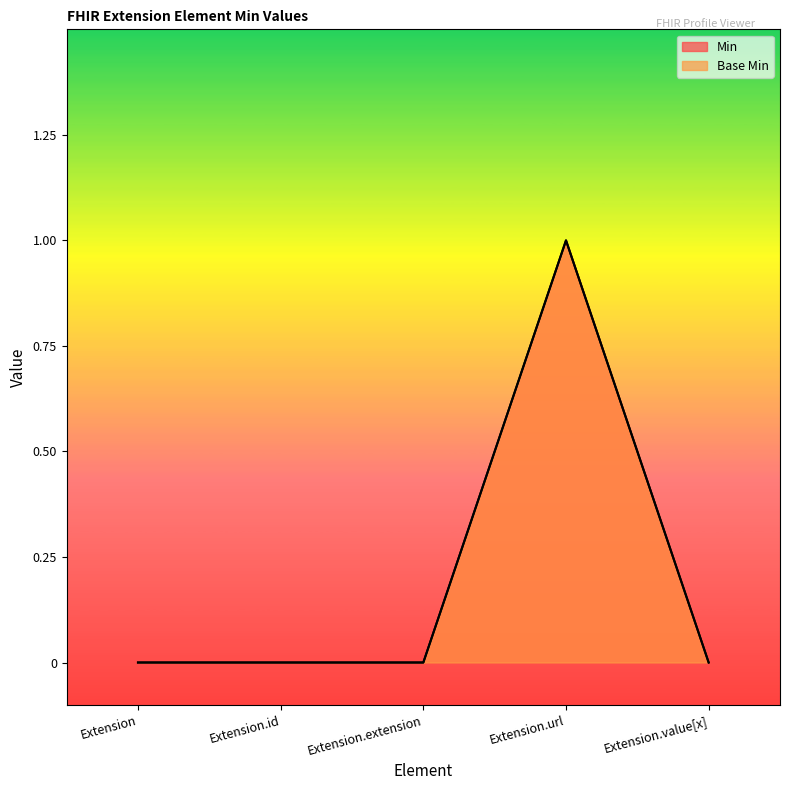

True or false: Base Min has more than 2 interior local peaks.

False